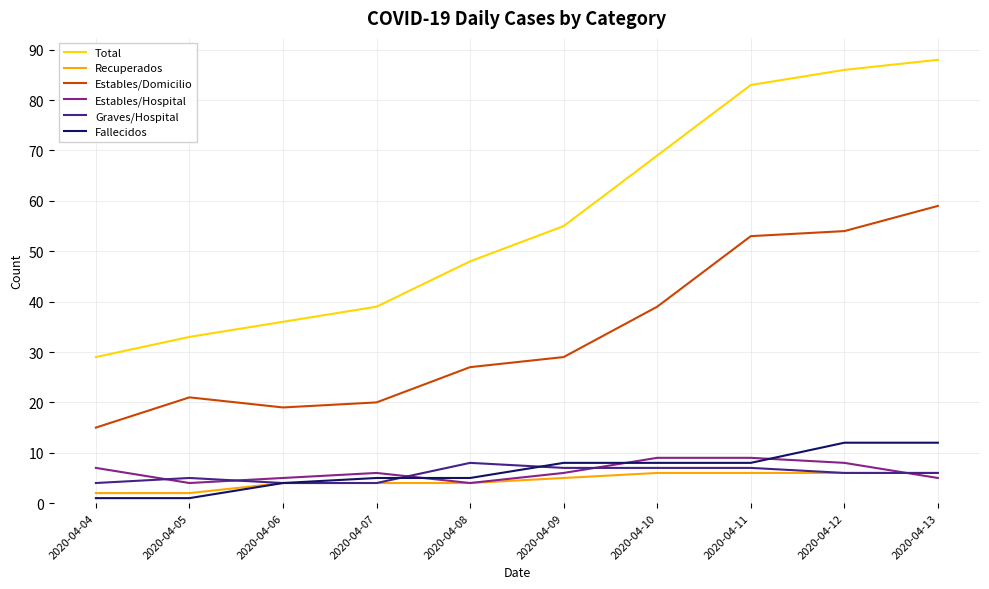

True or false: Recuperados has a value of 2 at 2020-04-04.

True